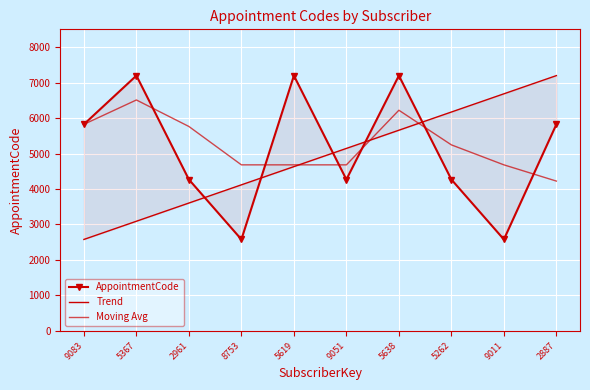

Between which two adjacent categories do AppointmentCode and Trend first intersect?

2961 and 8753